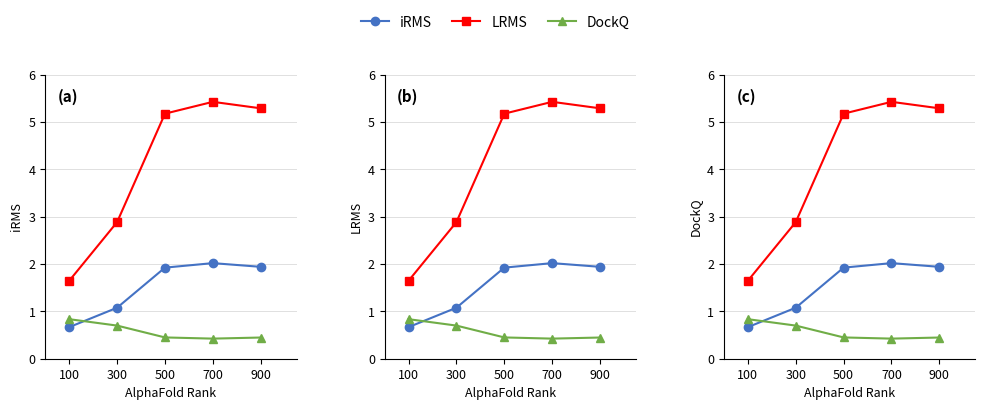

Rank the series by their maximum value, from lowest to highest.

DockQ, iRMS, LRMS